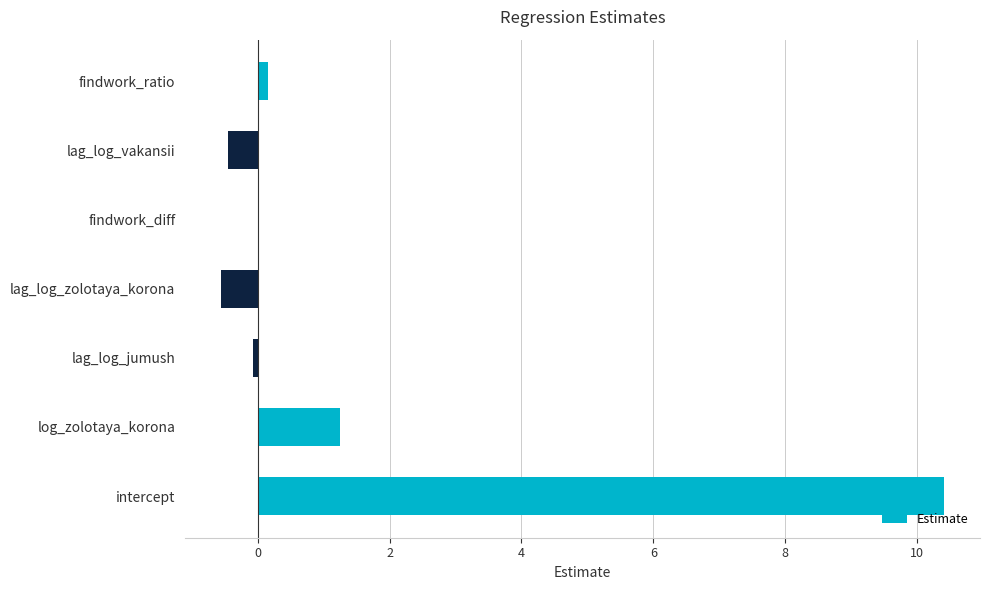

What is the average value?

1.5